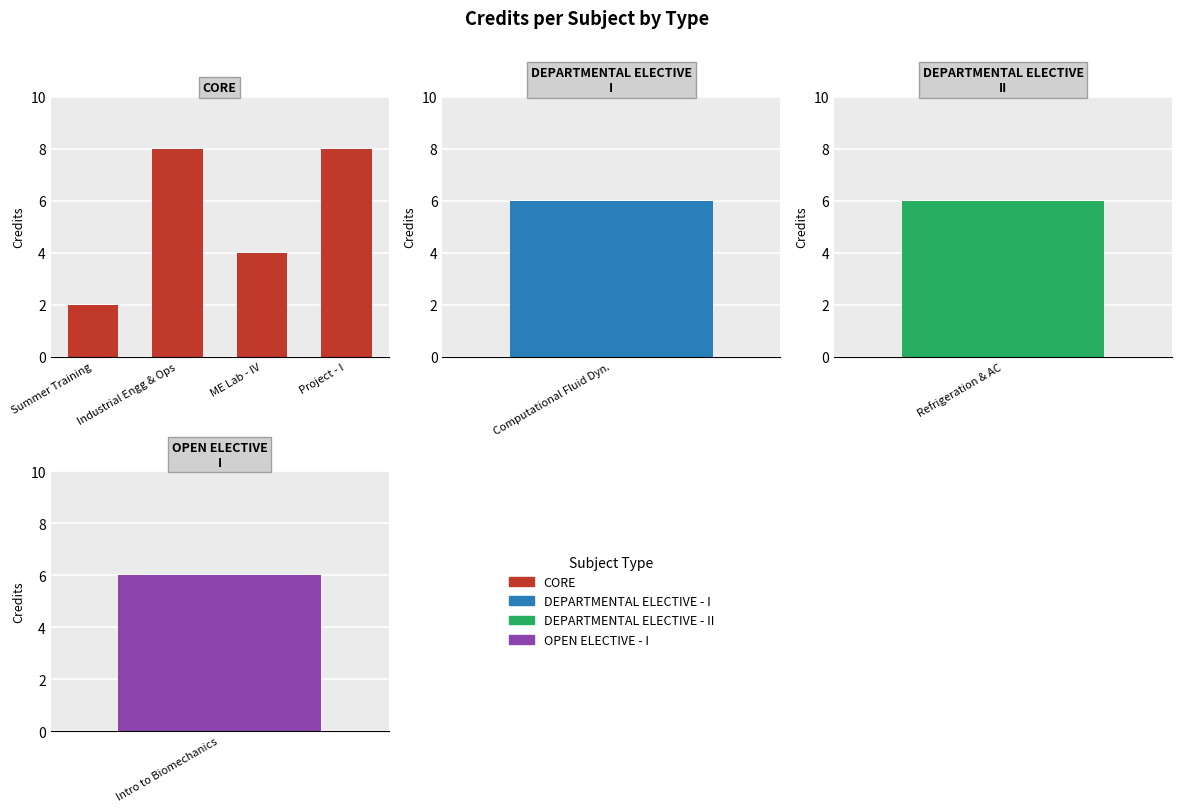

Between Project - I and Industrial Engg & Ops, which is larger?

Project - I